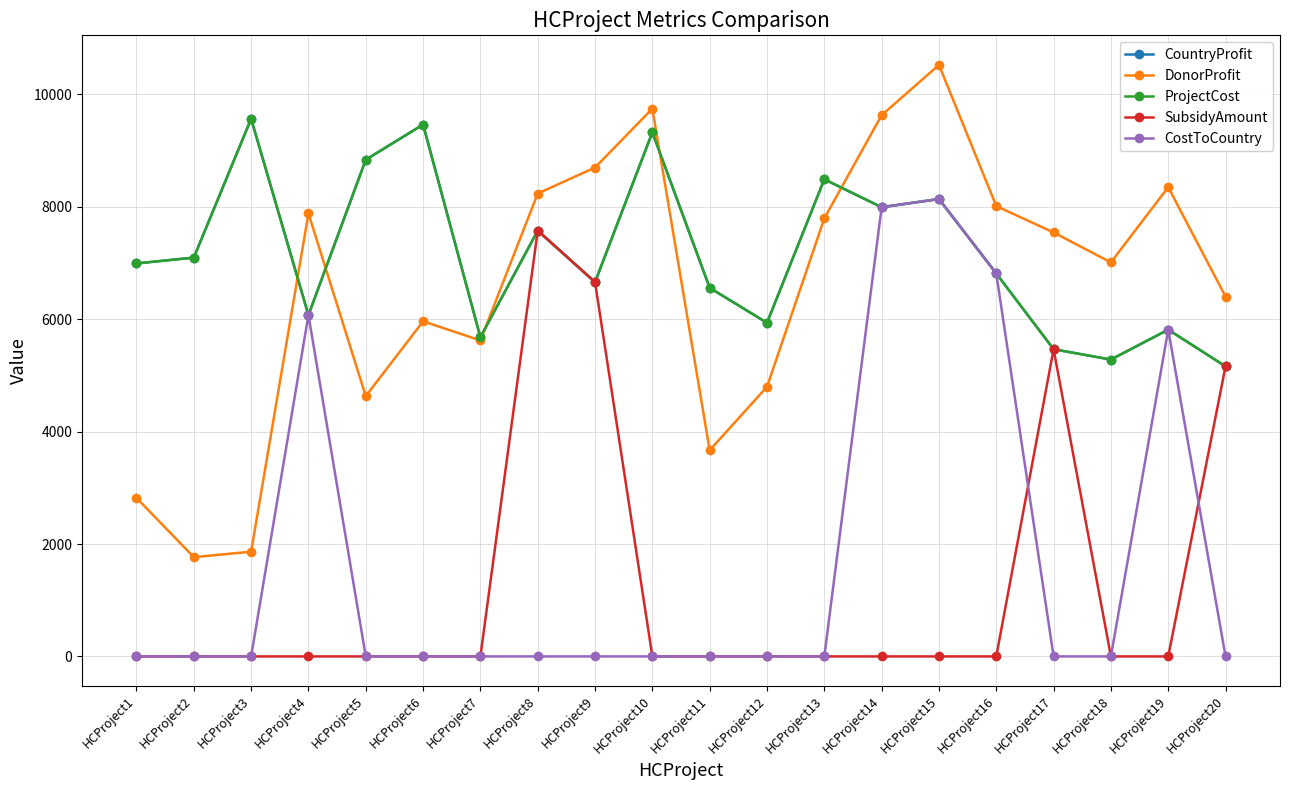

What is the difference between the highest and lowest values at HCProject9?

8697